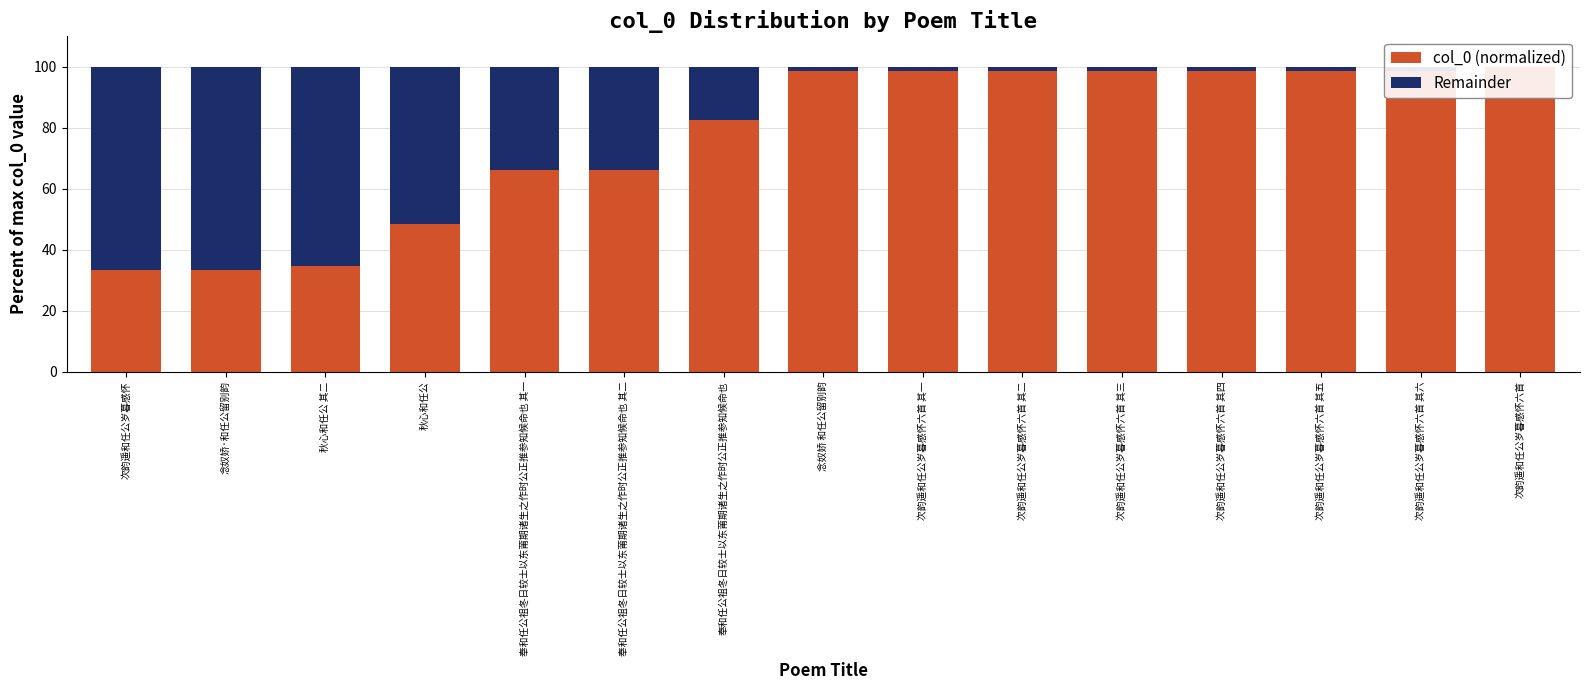

How many data points in Remainder are less than 1?

1